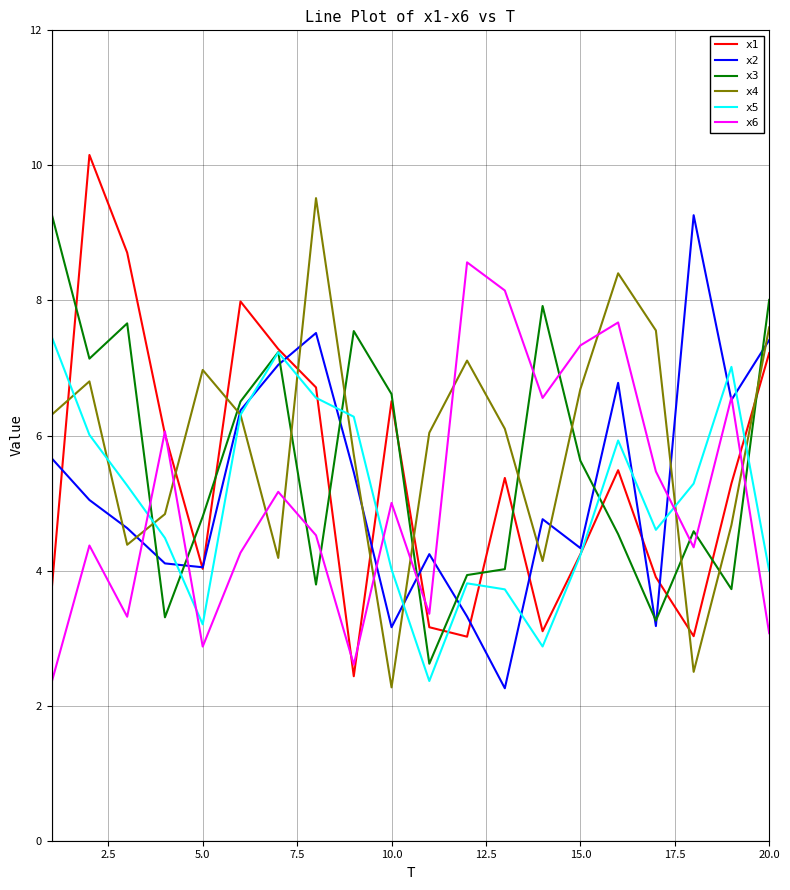

What is the maximum value for x5?

7.5